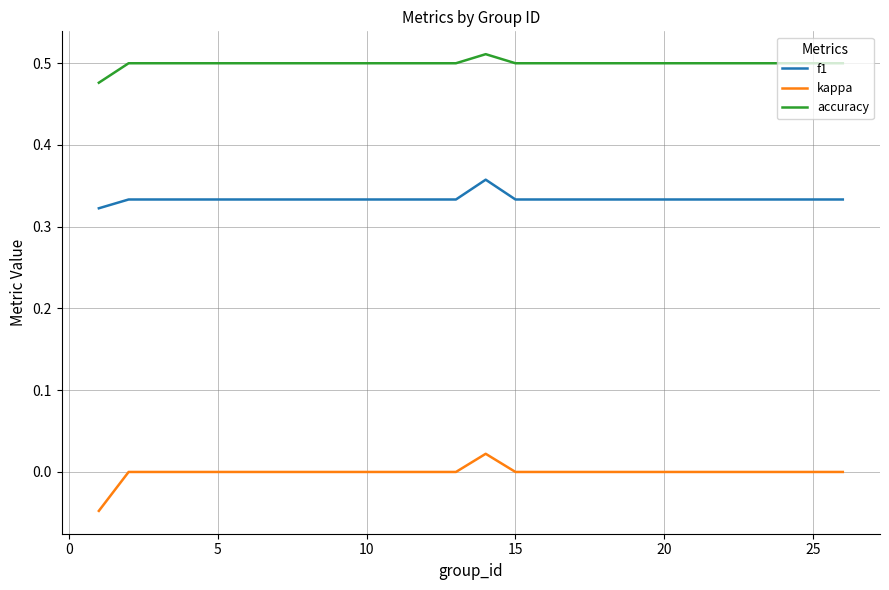

How many series are shown in this chart?

3